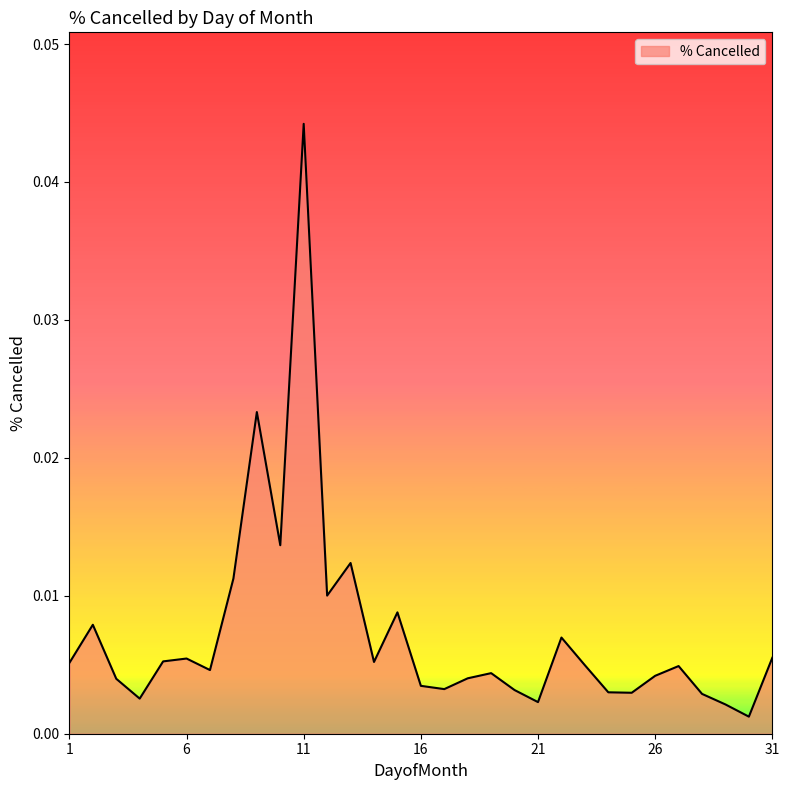

Count the number of data series in this chart.

1